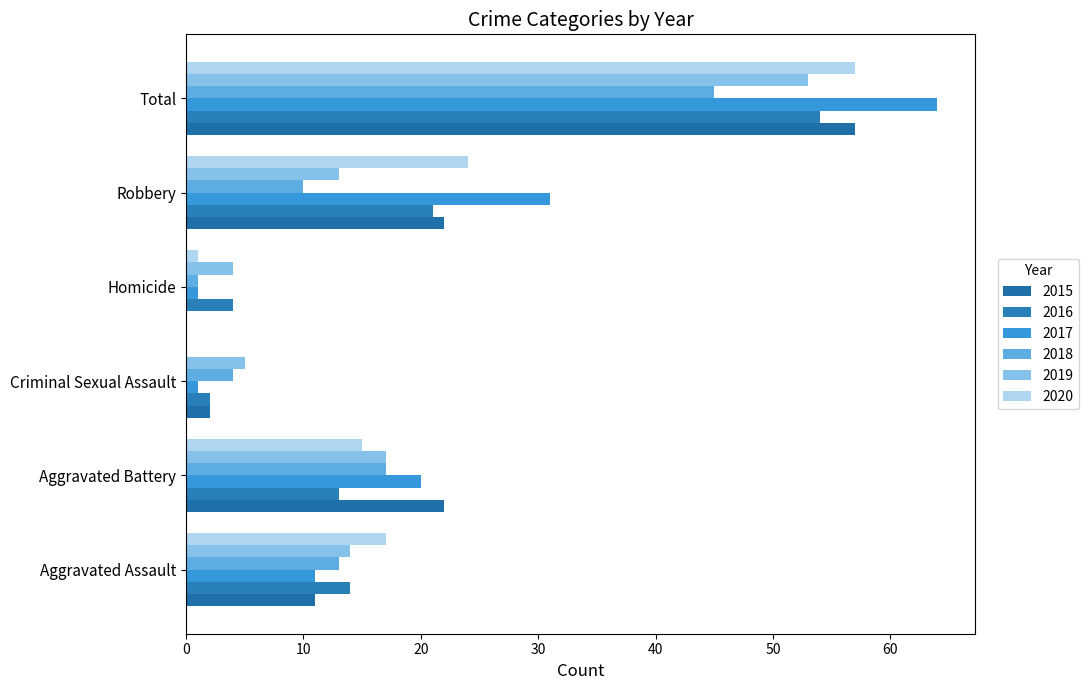

Which series has the largest range (max minus min)?

2017